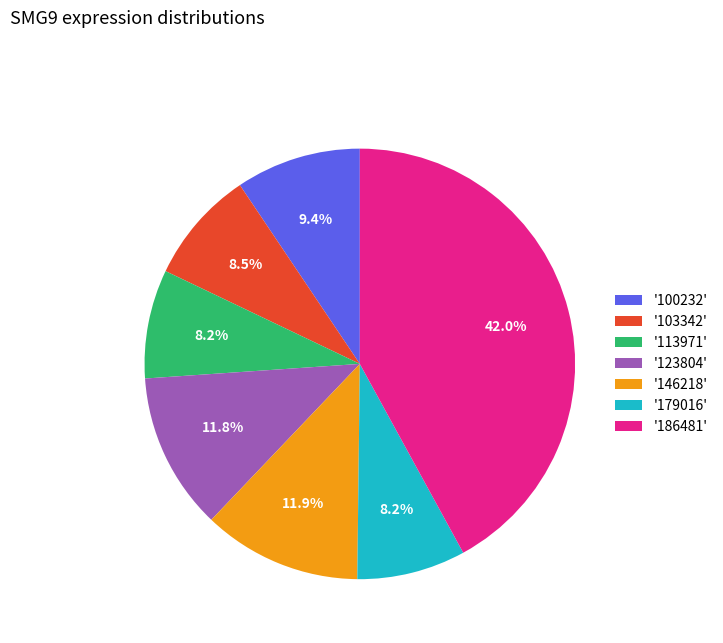

How many slices are in this pie chart?

7